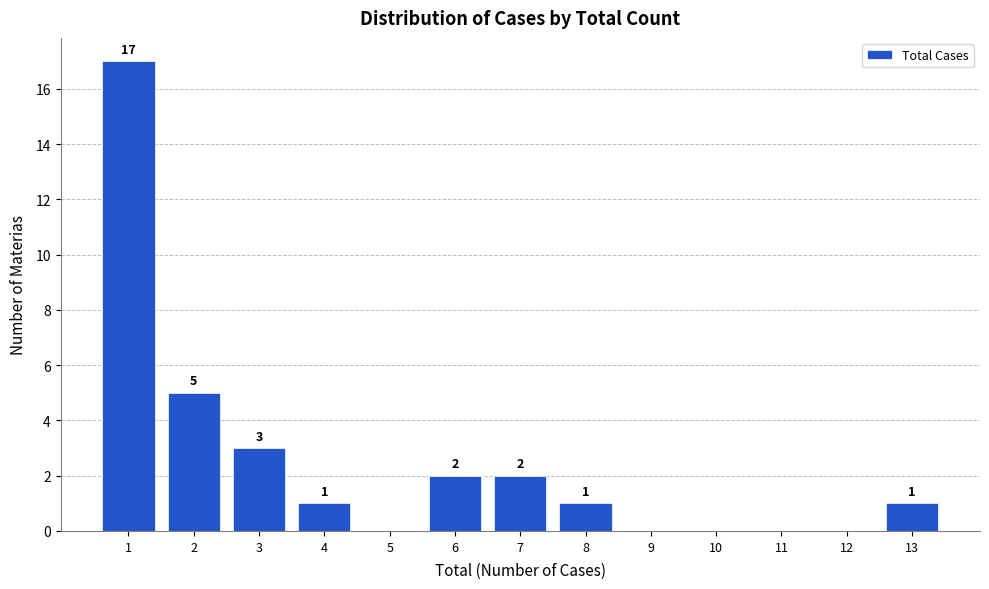

Reading left to right, transcribe all the data shown in this chart.

1=17	2=5	3=3	4=1	5=0	6=2	7=2	8=1	9=0	10=0	11=0	12=0	13=1